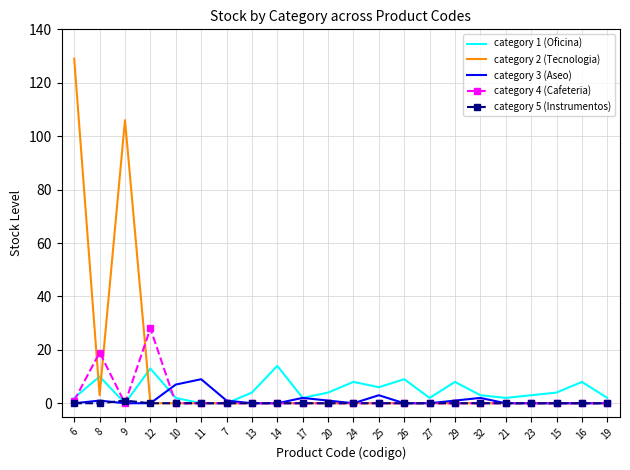

Reading right to left, what are all the values shown in this chart?

category 1 (Oficina): 2	8	4	3	2	3	8	2	9	6	8	4	2	14	4	0	0	2	13	0	10	2
category 2 (Tecnologia): 0	0	0	0	0	0	0	0	0	0	0	0	0	0	0	0	0	0	0	106	3	129
category 3 (Aseo): 0	0	0	0	0	2	1	0	0	3	0	1	2	0	0	1	9	7	0	0	1	0
category 4 (Cafeteria): 0	0	0	0	0	0	0	0	0	0	0	0	0	0	0	0	0	0	28	0	19	1
category 5 (Instrumentos): 0	0	0	0	0	0	0	0	0	0	0	0	0	0	0	0	0	0	0	1	0	0